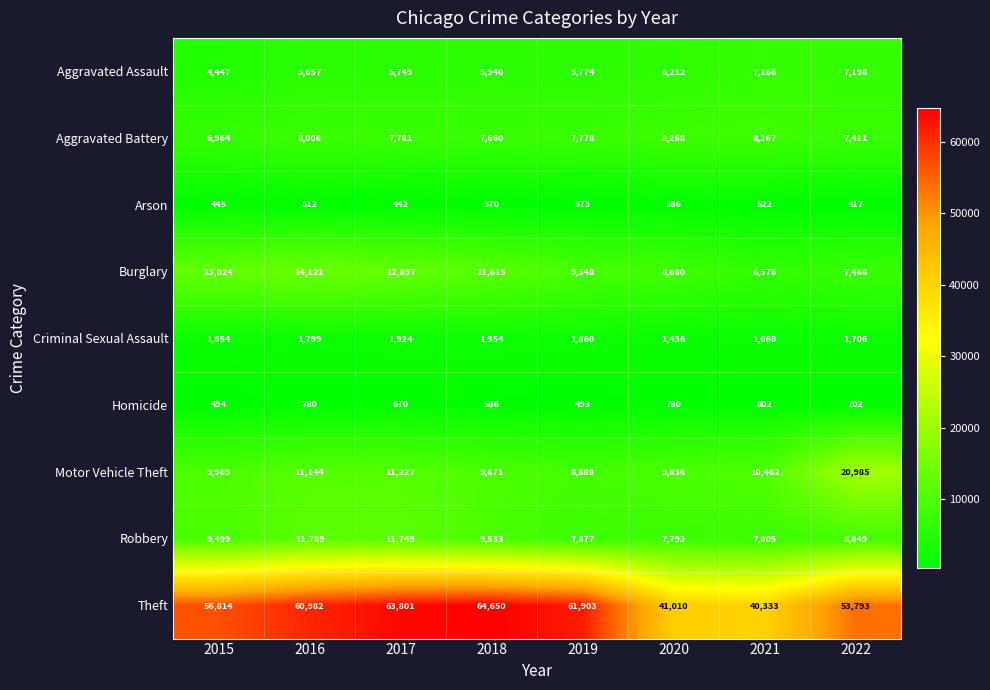

What is the minimum value shown in the chart?

370